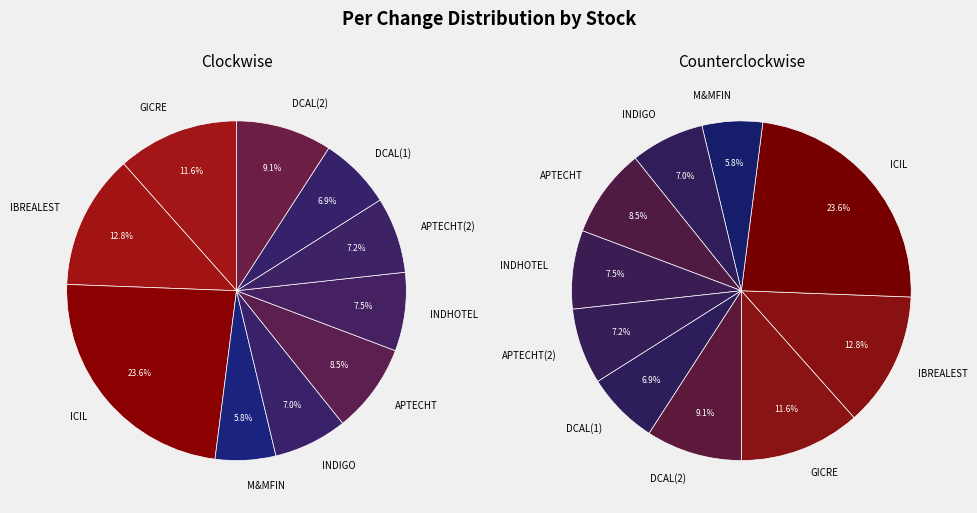

What portion of the pie excludes INDHOTEL?

92.5%